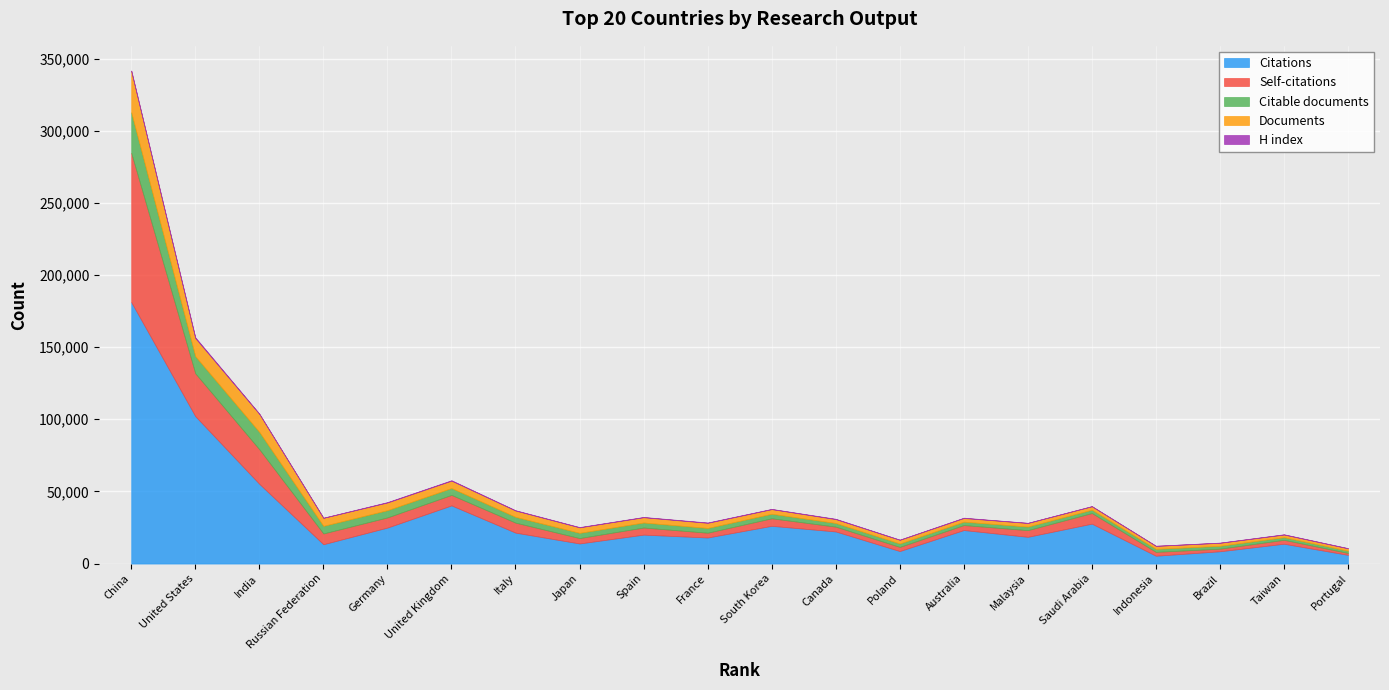

List the labels in order of H index value, largest first.

United States, United Kingdom, China, Germany, France, Canada, Australia, Italy, Japan, India, Spain, Taiwan, South Korea, Portugal, Brazil, Saudi Arabia, Poland, Malaysia, Russian Federation, Indonesia